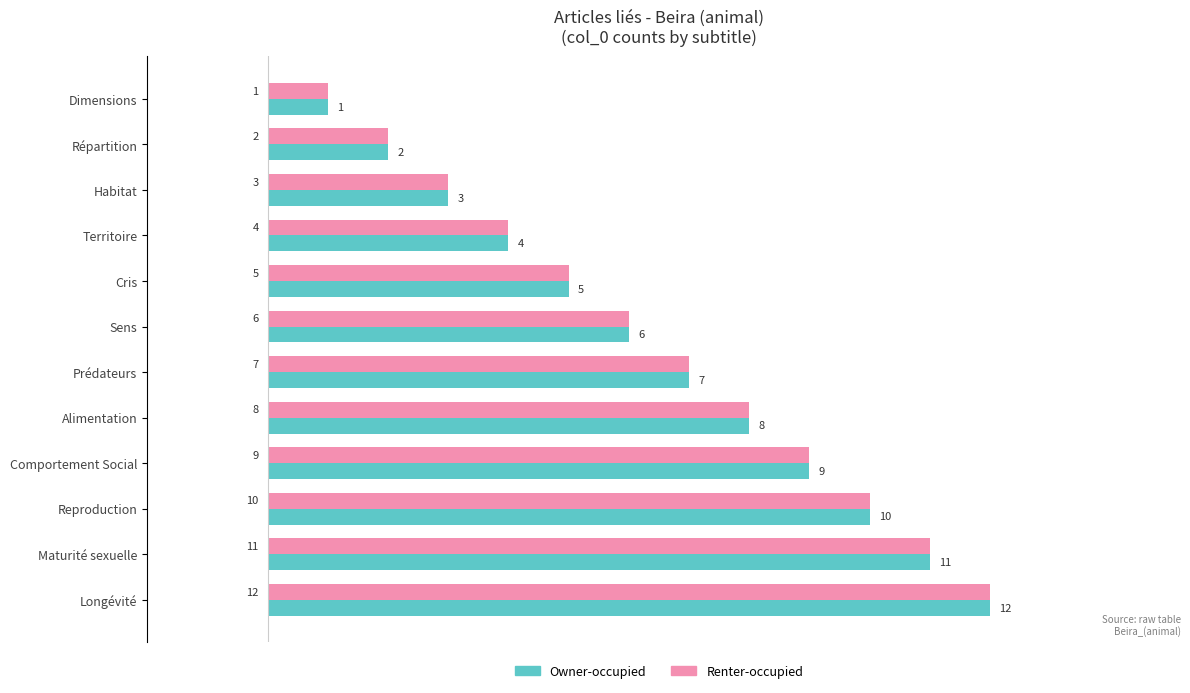

The Owner-occupied series shows 1 at Habitat. True or false?

False